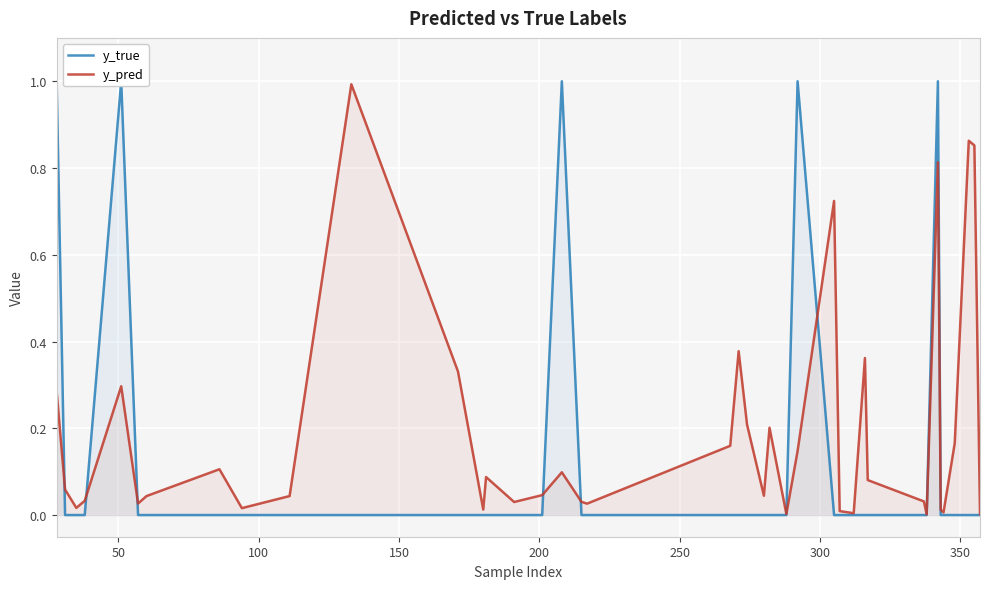

What is the highest value of the y_pred series?

1.0